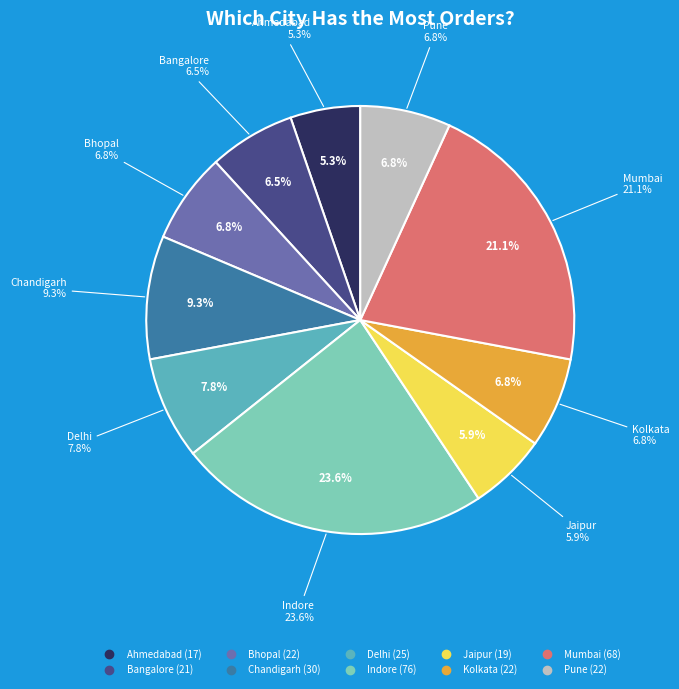

Rank the categories by value from highest to lowest.

Indore, Mumbai, Chandigarh, Delhi, Bhopal, Kolkata, Pune, Bangalore, Jaipur, Ahmedabad